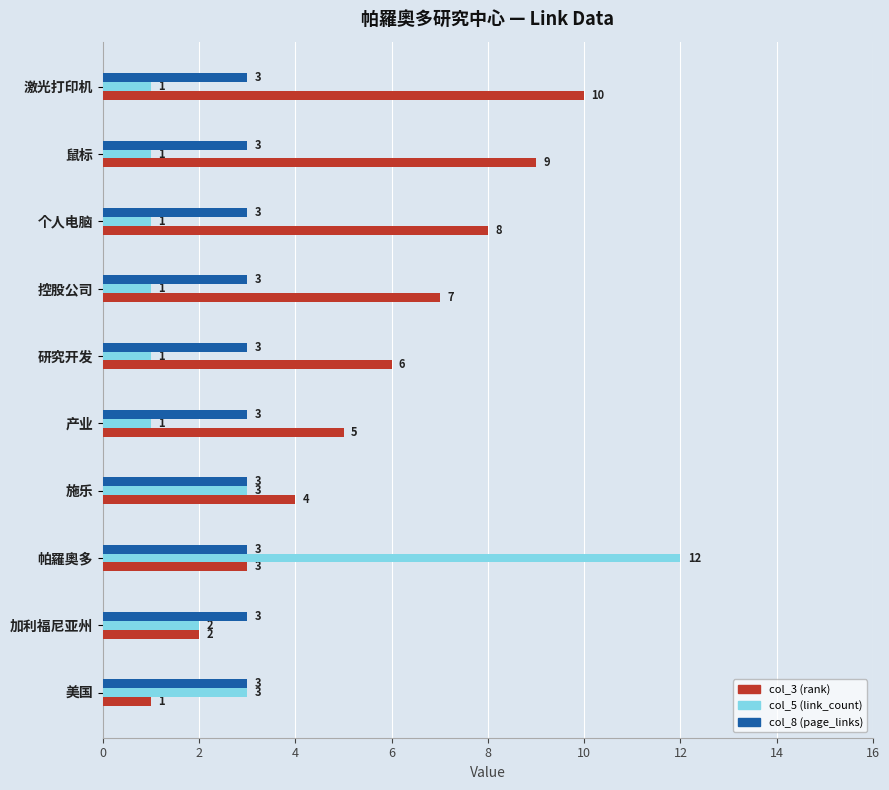

The value of col_5 (link_count) at 激光打印机 is 1. True or false?

True